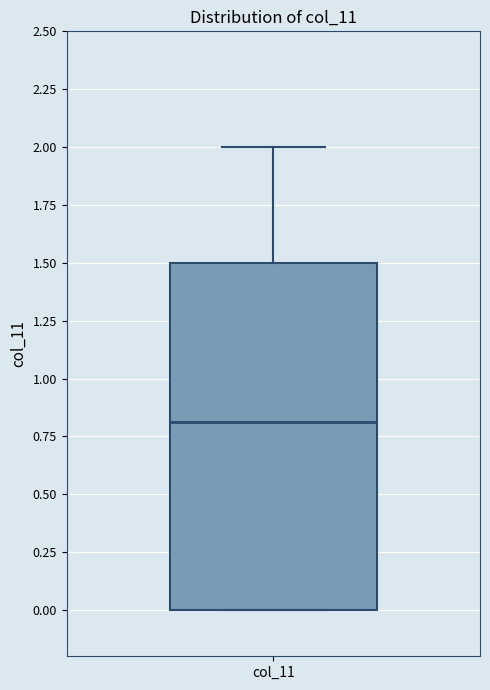

Transcribe this box plot: give where the median line is, the range the box spans, and where the two whiskers end, as read against the y-axis. The values are not printed on the chart, so give them approximately, as read against the axis.

median 0.8, box 0.0 to 1.5, whiskers 0.0 to 2.0